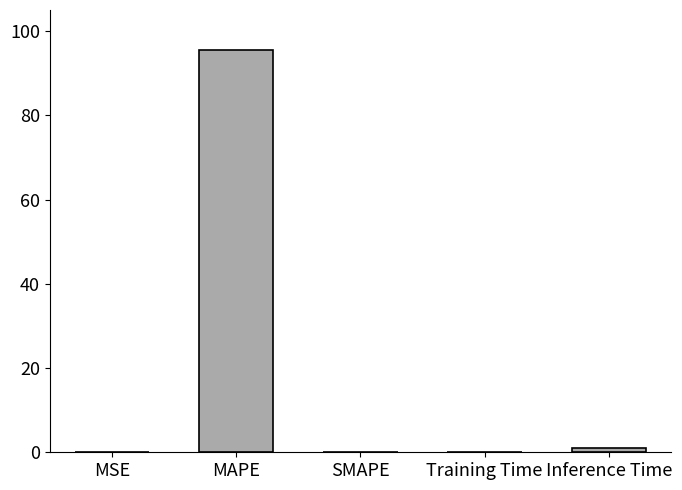

What is the maximum value shown in the chart?

95.5